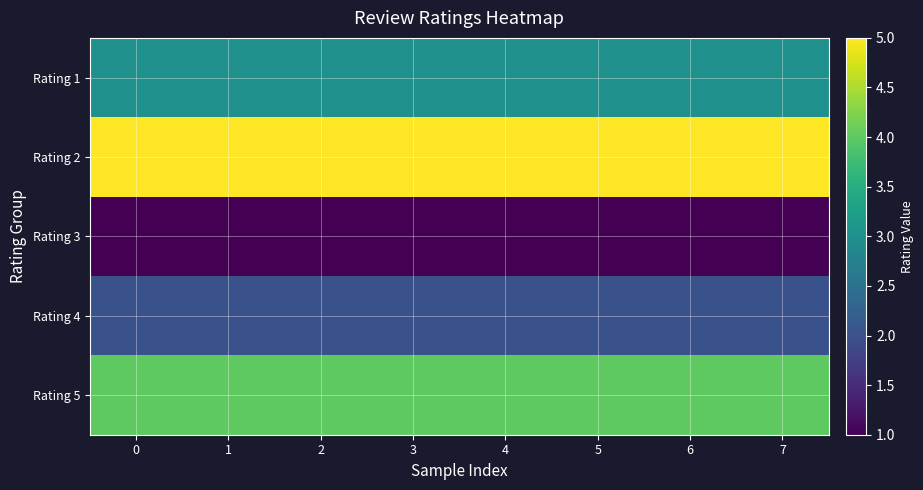

What is the smallest value displayed?

1